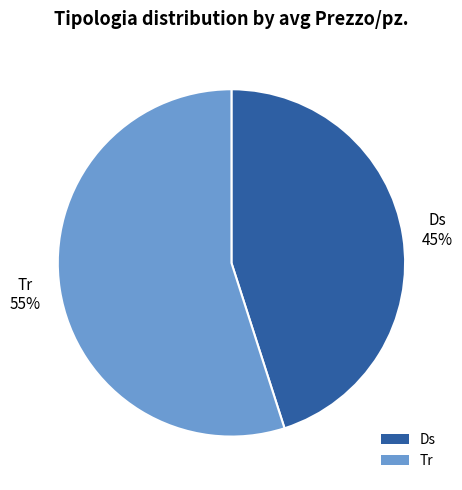

Rank the categories by value from highest to lowest.

Tr, Ds